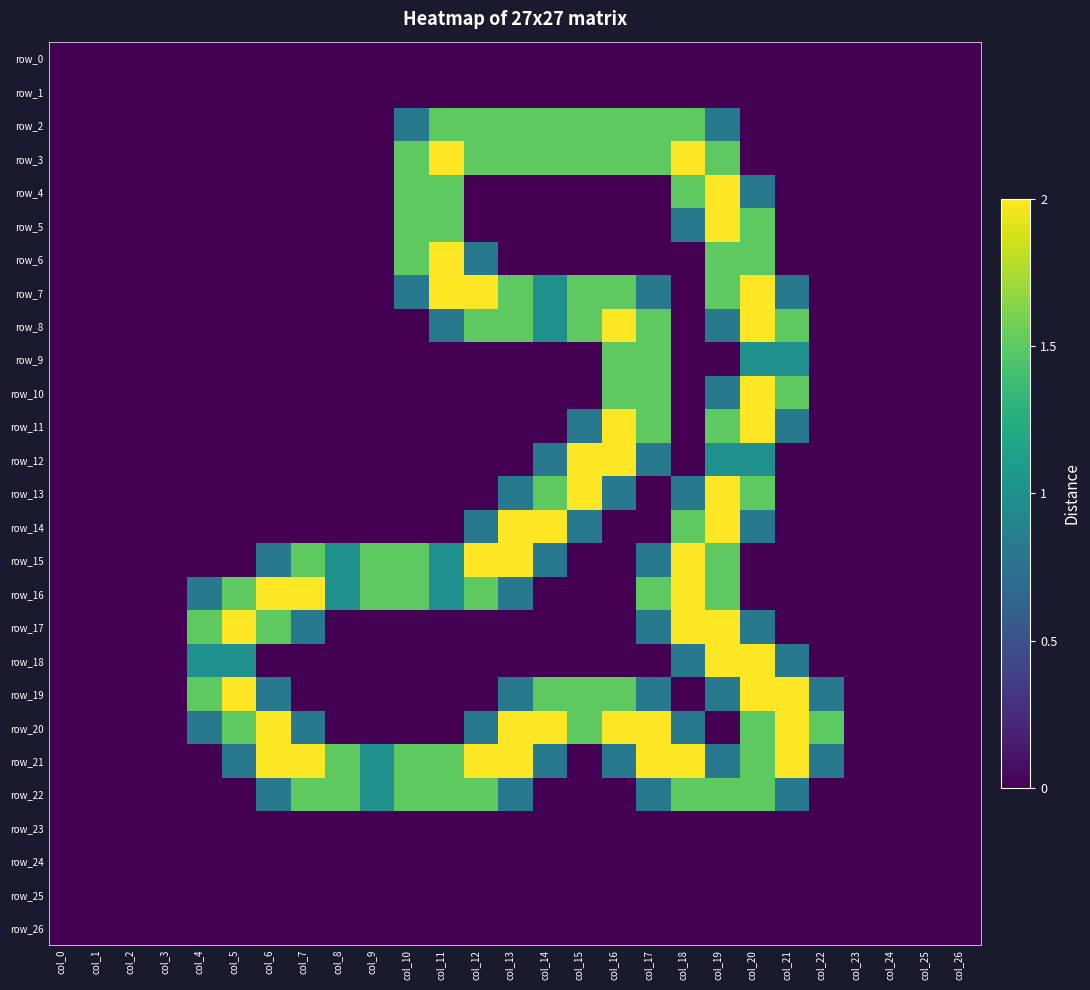

Reading left to right, transcribe all the data shown in this chart.

row_0: 0.0	0.0	0.0	0.0	0.0	0.0	0.0	0.0	0.0	0.0	0.0	0.0	0.0	0.0	0.0	0.0	0.0	0.0	0.0	0.0	0.0	0.0	0.0	0.0	0.0	0.0	0.0
row_1: 0.0	0.0	0.0	0.0	0.0	0.0	0.0	0.0	0.0	0.0	0.0	0.0	0.0	0.0	0.0	0.0	0.0	0.0	0.0	0.0	0.0	0.0	0.0	0.0	0.0	0.0	0.0
row_2: 0.0	0.0	0.0	0.0	0.0	0.0	0.0	0.0	0.0	0.0	0.8	1.5	1.5	1.5	1.5	1.5	1.5	1.5	1.5	0.8	0.0	0.0	0.0	0.0	0.0	0.0	0.0
row_3: 0.0	0.0	0.0	0.0	0.0	0.0	0.0	0.0	0.0	0.0	1.5	2.0	1.5	1.5	1.5	1.5	1.5	1.5	2.0	1.5	0.0	0.0	0.0	0.0	0.0	0.0	0.0
row_4: 0.0	0.0	0.0	0.0	0.0	0.0	0.0	0.0	0.0	0.0	1.5	1.5	0.0	0.0	0.0	0.0	0.0	0.0	1.5	2.0	0.8	0.0	0.0	0.0	0.0	0.0	0.0
row_5: 0.0	0.0	0.0	0.0	0.0	0.0	0.0	0.0	0.0	0.0	1.5	1.5	0.0	0.0	0.0	0.0	0.0	0.0	0.8	2.0	1.5	0.0	0.0	0.0	0.0	0.0	0.0
row_6: 0.0	0.0	0.0	0.0	0.0	0.0	0.0	0.0	0.0	0.0	1.5	2.0	0.8	0.0	0.0	0.0	0.0	0.0	0.0	1.5	1.5	0.0	0.0	0.0	0.0	0.0	0.0
row_7: 0.0	0.0	0.0	0.0	0.0	0.0	0.0	0.0	0.0	0.0	0.8	2.0	2.0	1.5	1.0	1.5	1.5	0.8	0.0	1.5	2.0	0.8	0.0	0.0	0.0	0.0	0.0
row_8: 0.0	0.0	0.0	0.0	0.0	0.0	0.0	0.0	0.0	0.0	0.0	0.8	1.5	1.5	1.0	1.5	2.0	1.5	0.0	0.8	2.0	1.5	0.0	0.0	0.0	0.0	0.0
row_9: 0.0	0.0	0.0	0.0	0.0	0.0	0.0	0.0	0.0	0.0	0.0	0.0	0.0	0.0	0.0	0.0	1.5	1.5	0.0	0.0	1.0	1.0	0.0	0.0	0.0	0.0	0.0
row_10: 0.0	0.0	0.0	0.0	0.0	0.0	0.0	0.0	0.0	0.0	0.0	0.0	0.0	0.0	0.0	0.0	1.5	1.5	0.0	0.8	2.0	1.5	0.0	0.0	0.0	0.0	0.0
row_11: 0.0	0.0	0.0	0.0	0.0	0.0	0.0	0.0	0.0	0.0	0.0	0.0	0.0	0.0	0.0	0.8	2.0	1.5	0.0	1.5	2.0	0.8	0.0	0.0	0.0	0.0	0.0
row_12: 0.0	0.0	0.0	0.0	0.0	0.0	0.0	0.0	0.0	0.0	0.0	0.0	0.0	0.0	0.8	2.0	2.0	0.8	0.0	1.0	1.0	0.0	0.0	0.0	0.0	0.0	0.0
row_13: 0.0	0.0	0.0	0.0	0.0	0.0	0.0	0.0	0.0	0.0	0.0	0.0	0.0	0.8	1.5	2.0	0.8	0.0	0.8	2.0	1.5	0.0	0.0	0.0	0.0	0.0	0.0
row_14: 0.0	0.0	0.0	0.0	0.0	0.0	0.0	0.0	0.0	0.0	0.0	0.0	0.8	2.0	2.0	0.8	0.0	0.0	1.5	2.0	0.8	0.0	0.0	0.0	0.0	0.0	0.0
row_15: 0.0	0.0	0.0	0.0	0.0	0.0	0.8	1.5	1.0	1.5	1.5	1.0	2.0	2.0	0.8	0.0	0.0	0.8	2.0	1.5	0.0	0.0	0.0	0.0	0.0	0.0	0.0
row_16: 0.0	0.0	0.0	0.0	0.8	1.5	2.0	2.0	1.0	1.5	1.5	1.0	1.5	0.8	0.0	0.0	0.0	1.5	2.0	1.5	0.0	0.0	0.0	0.0	0.0	0.0	0.0
row_17: 0.0	0.0	0.0	0.0	1.5	2.0	1.5	0.8	0.0	0.0	0.0	0.0	0.0	0.0	0.0	0.0	0.0	0.8	2.0	2.0	0.8	0.0	0.0	0.0	0.0	0.0	0.0
row_18: 0.0	0.0	0.0	0.0	1.0	1.0	0.0	0.0	0.0	0.0	0.0	0.0	0.0	0.0	0.0	0.0	0.0	0.0	0.8	2.0	2.0	0.8	0.0	0.0	0.0	0.0	0.0
row_19: 0.0	0.0	0.0	0.0	1.5	2.0	0.8	0.0	0.0	0.0	0.0	0.0	0.0	0.8	1.5	1.5	1.5	0.8	0.0	0.8	2.0	2.0	0.8	0.0	0.0	0.0	0.0
row_20: 0.0	0.0	0.0	0.0	0.8	1.5	2.0	0.8	0.0	0.0	0.0	0.0	0.8	2.0	2.0	1.5	2.0	2.0	0.8	0.0	1.5	2.0	1.5	0.0	0.0	0.0	0.0
row_21: 0.0	0.0	0.0	0.0	0.0	0.8	2.0	2.0	1.5	1.0	1.5	1.5	2.0	2.0	0.8	0.0	0.8	2.0	2.0	0.8	1.5	2.0	0.8	0.0	0.0	0.0	0.0
row_22: 0.0	0.0	0.0	0.0	0.0	0.0	0.8	1.5	1.5	1.0	1.5	1.5	1.5	0.8	0.0	0.0	0.0	0.8	1.5	1.5	1.5	0.8	0.0	0.0	0.0	0.0	0.0
row_23: 0.0	0.0	0.0	0.0	0.0	0.0	0.0	0.0	0.0	0.0	0.0	0.0	0.0	0.0	0.0	0.0	0.0	0.0	0.0	0.0	0.0	0.0	0.0	0.0	0.0	0.0	0.0
row_24: 0.0	0.0	0.0	0.0	0.0	0.0	0.0	0.0	0.0	0.0	0.0	0.0	0.0	0.0	0.0	0.0	0.0	0.0	0.0	0.0	0.0	0.0	0.0	0.0	0.0	0.0	0.0
row_25: 0.0	0.0	0.0	0.0	0.0	0.0	0.0	0.0	0.0	0.0	0.0	0.0	0.0	0.0	0.0	0.0	0.0	0.0	0.0	0.0	0.0	0.0	0.0	0.0	0.0	0.0	0.0
row_26: 0.0	0.0	0.0	0.0	0.0	0.0	0.0	0.0	0.0	0.0	0.0	0.0	0.0	0.0	0.0	0.0	0.0	0.0	0.0	0.0	0.0	0.0	0.0	0.0	0.0	0.0	0.0